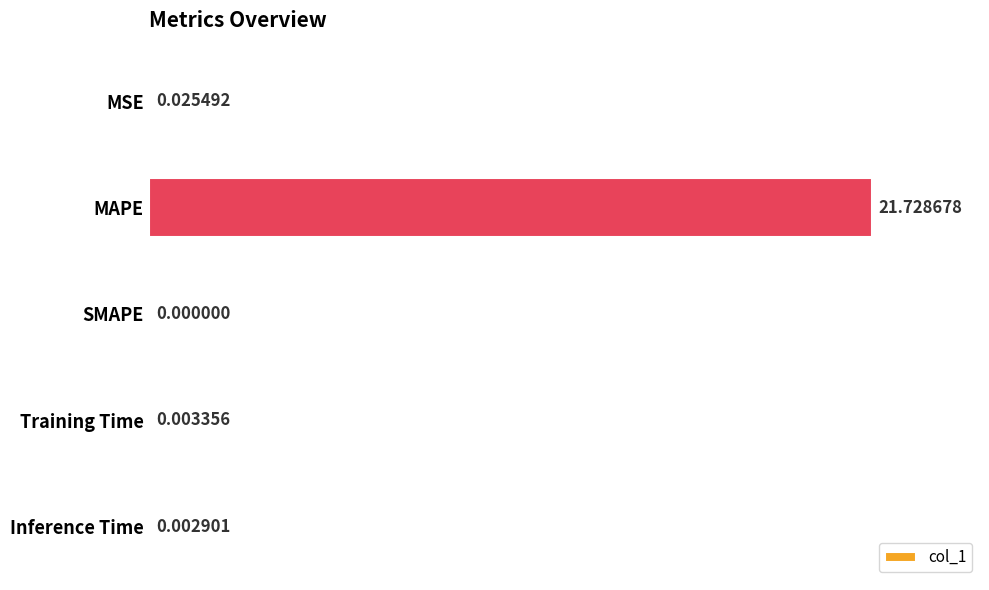

Where is the data nearest to the value 10?

MSE